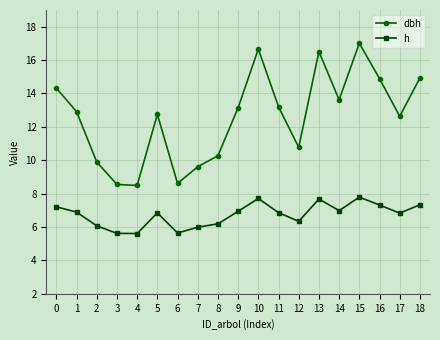

List the series in order of their peak value, lowest first.

h, dbh